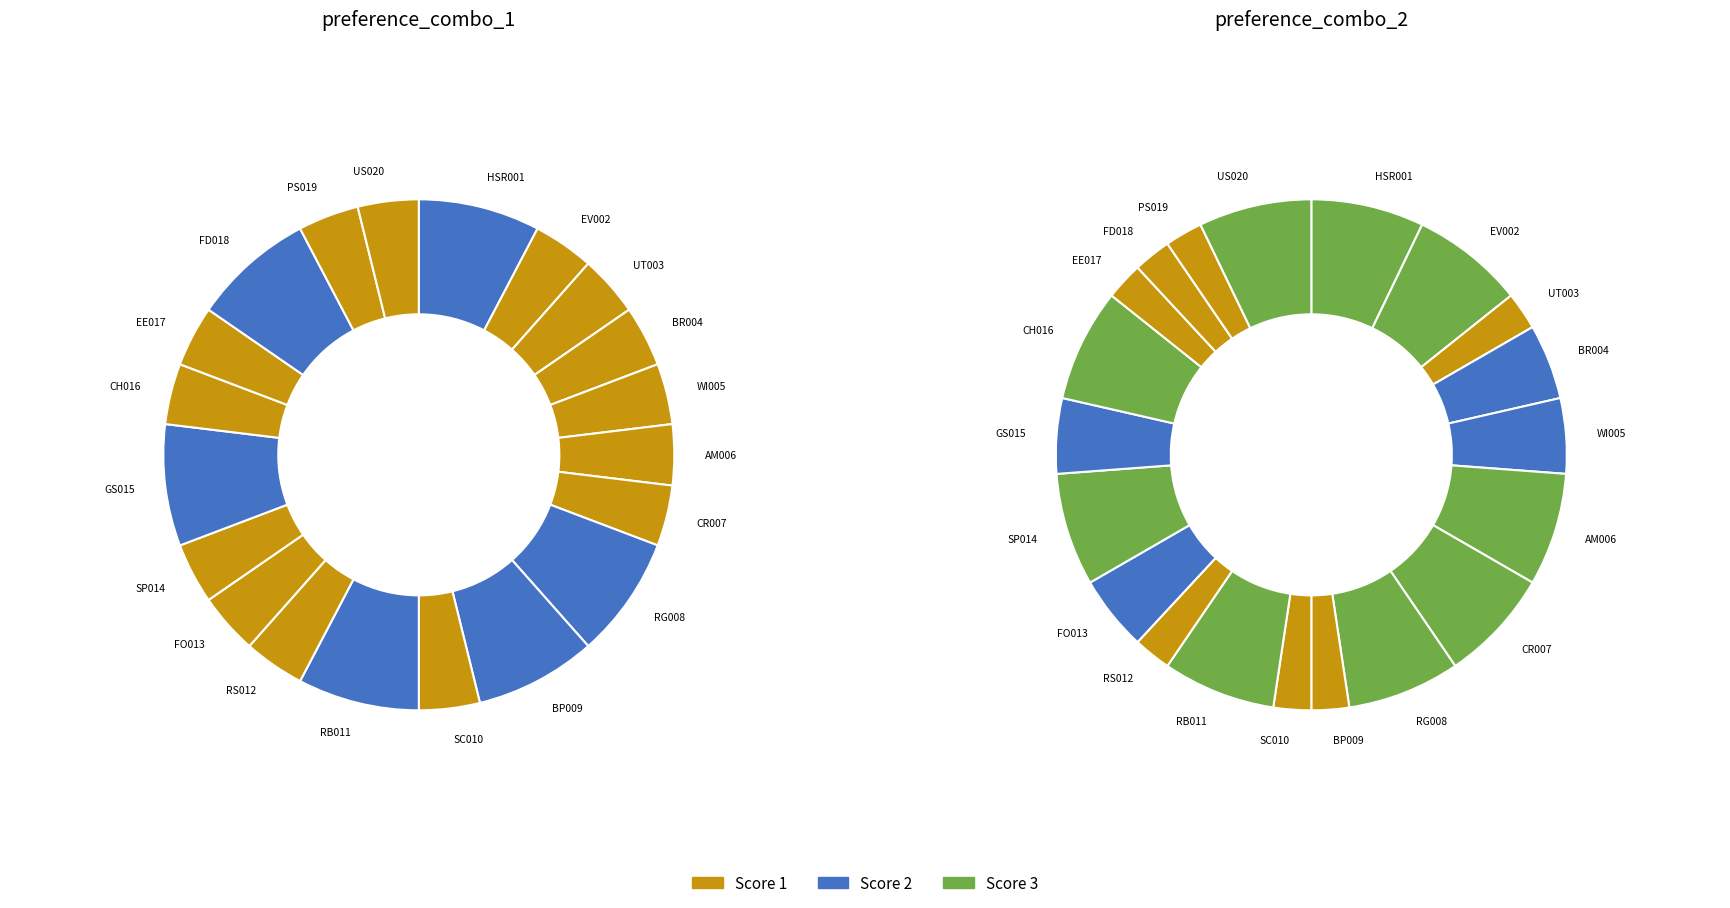

To the nearest percent, what is the average slice percentage?

5%